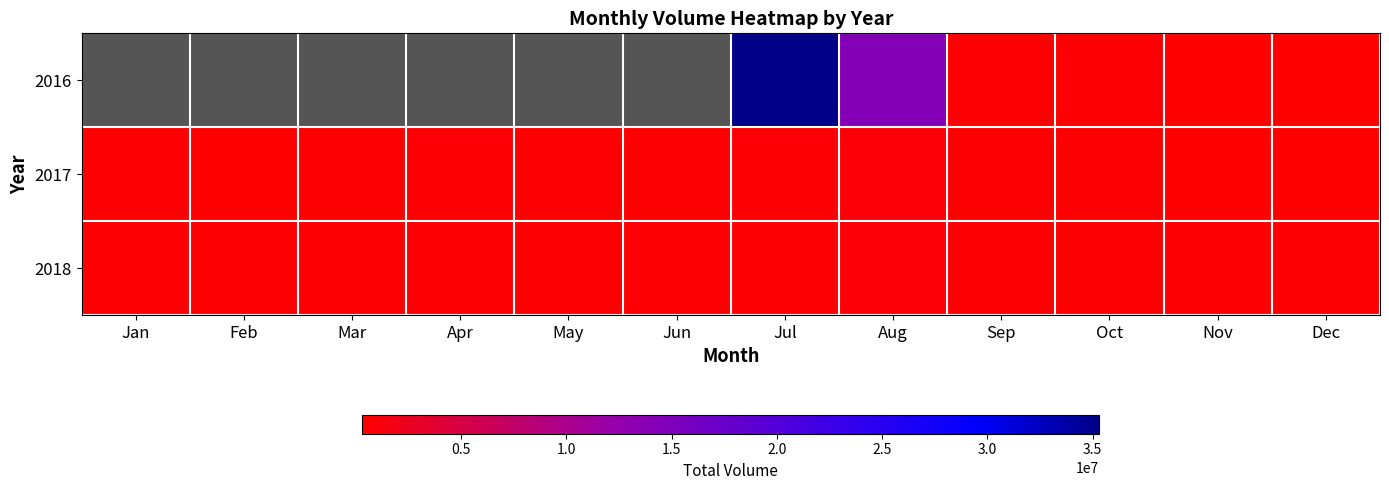

Is it true that 2016 equals 20347705.0 at Aug?

False